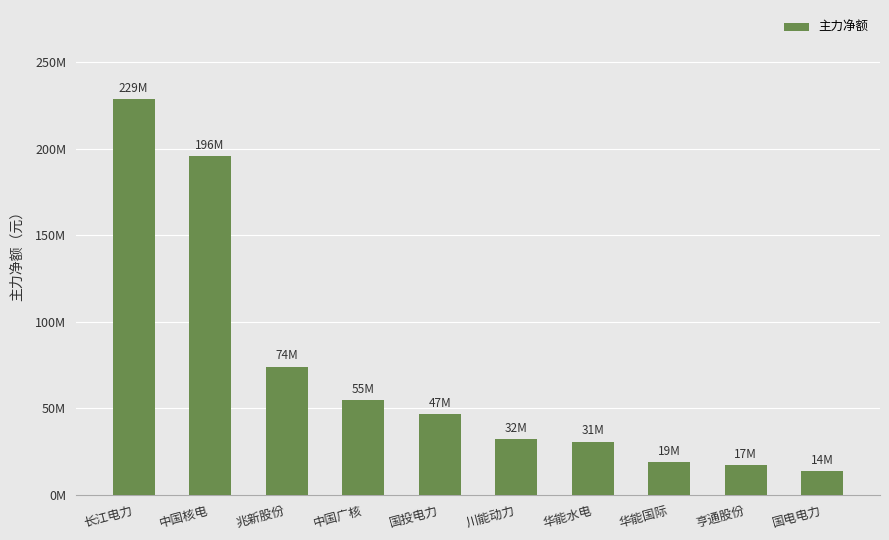

What value does the data have at 华能国际, to the nearest 100?

19003500